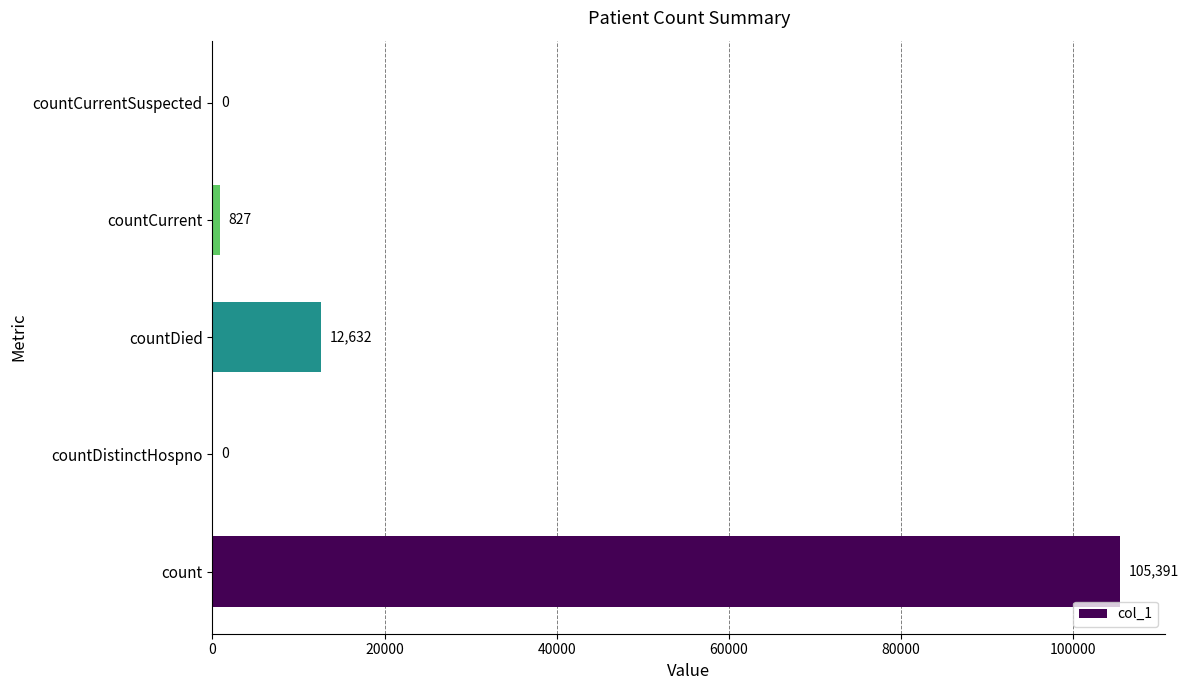

What is the sum of all values?

118850